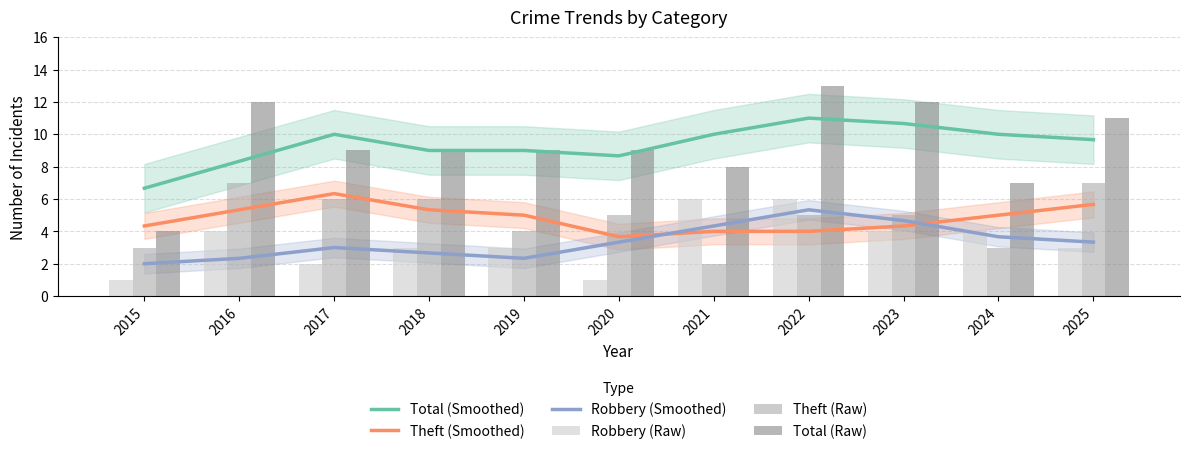

Which category has the highest value across all series?

2022